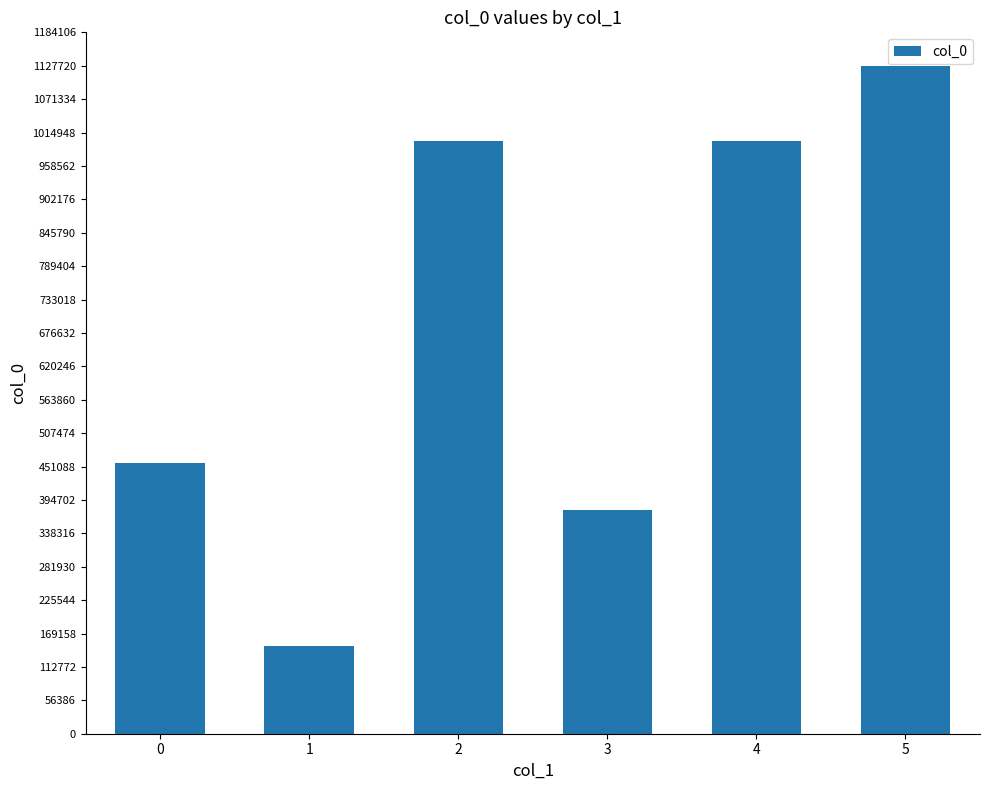

How many distinct data groups are displayed?

1